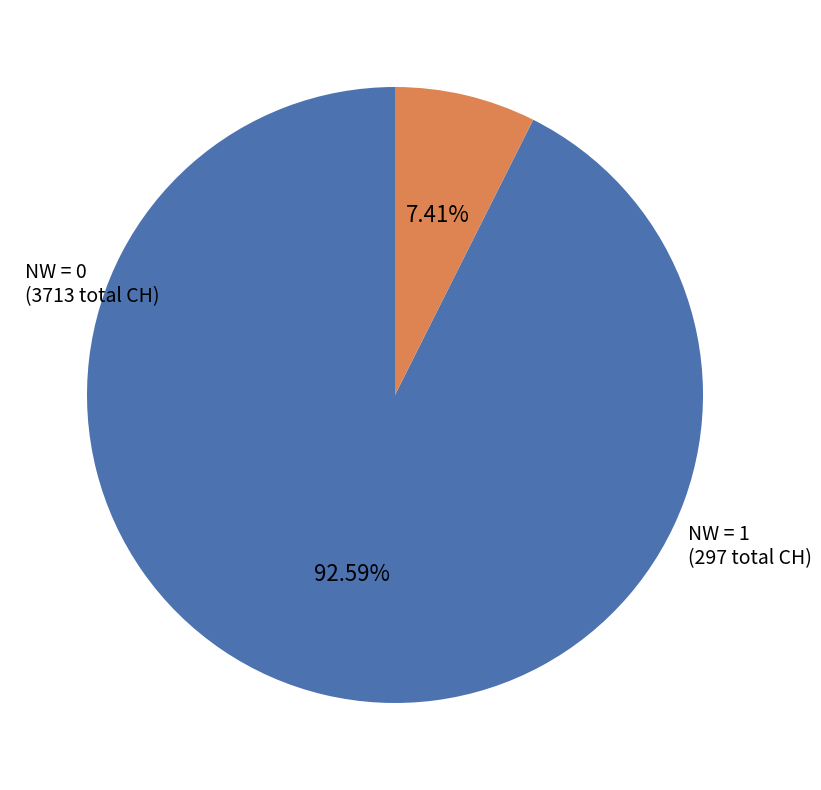

Is there a majority slice in this chart?

Yes